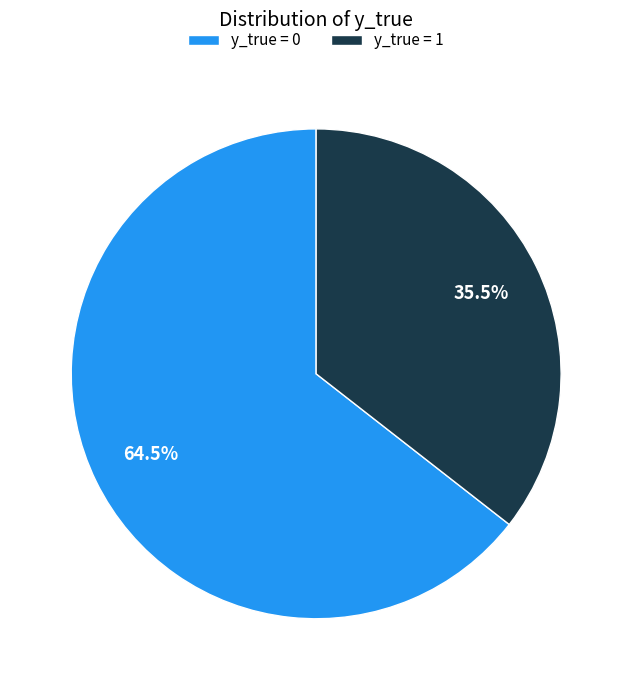

How many segments does this pie chart have?

2